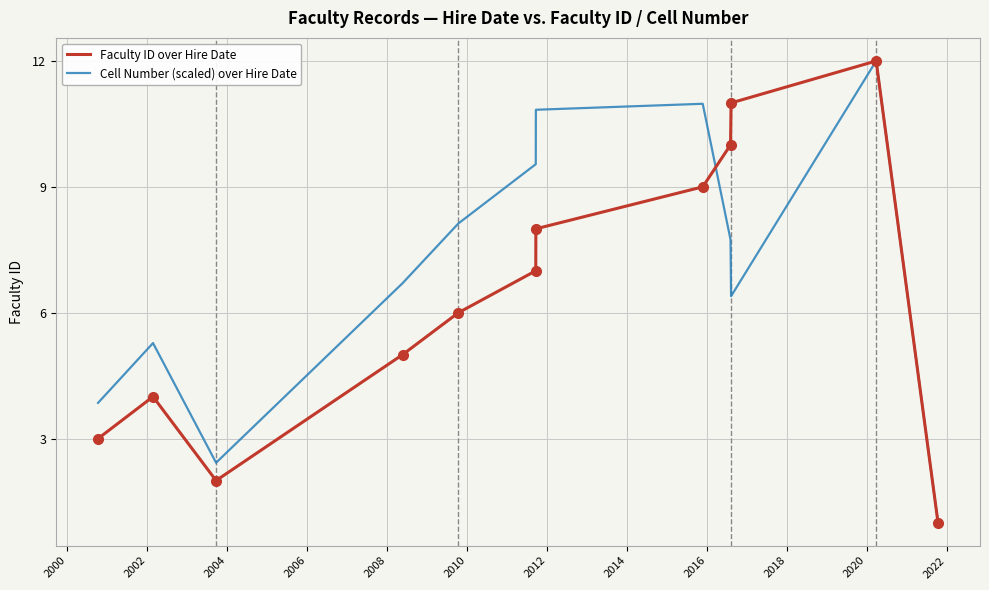

Which series has the largest total across all categories?

Cell Number (scaled) over Hire Date